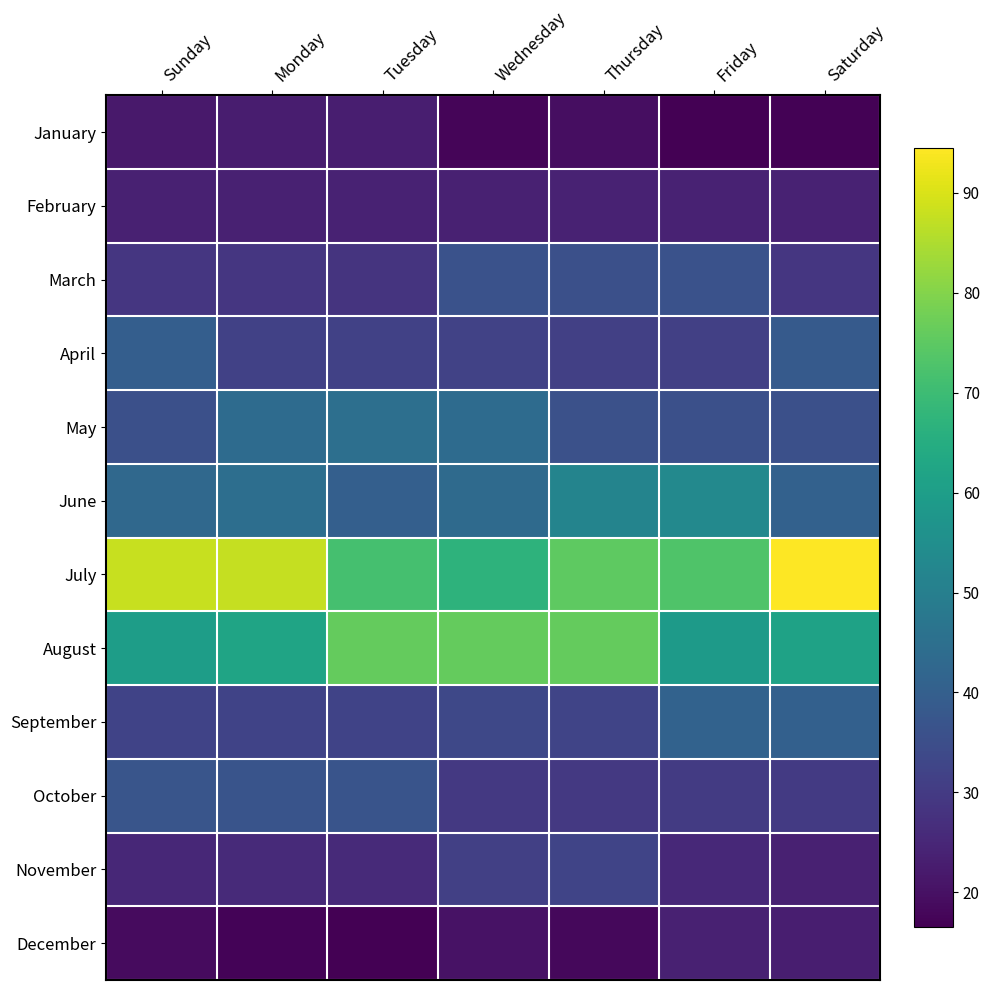

What is the maximum value shown in the chart?

94.5